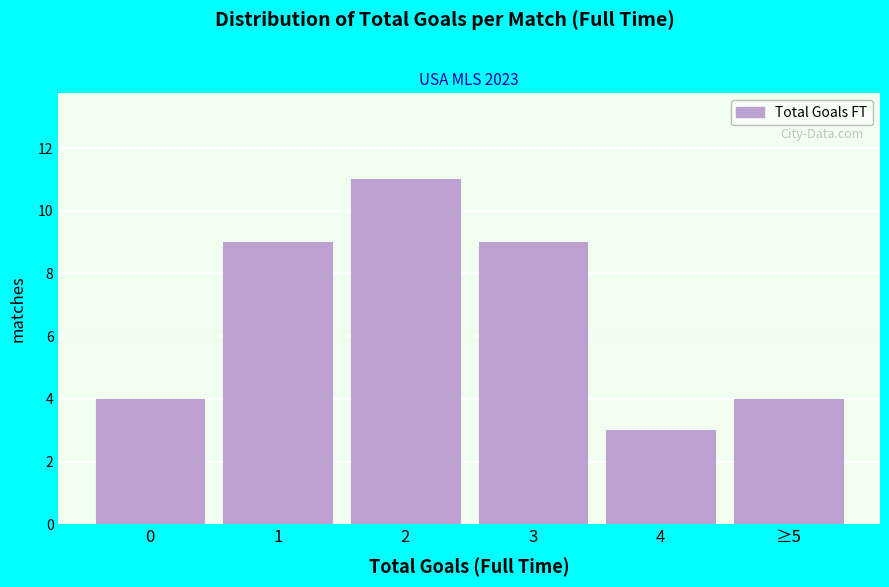

Reading left to right, transcribe all the data shown in this chart.

4	9	11	9	3	4